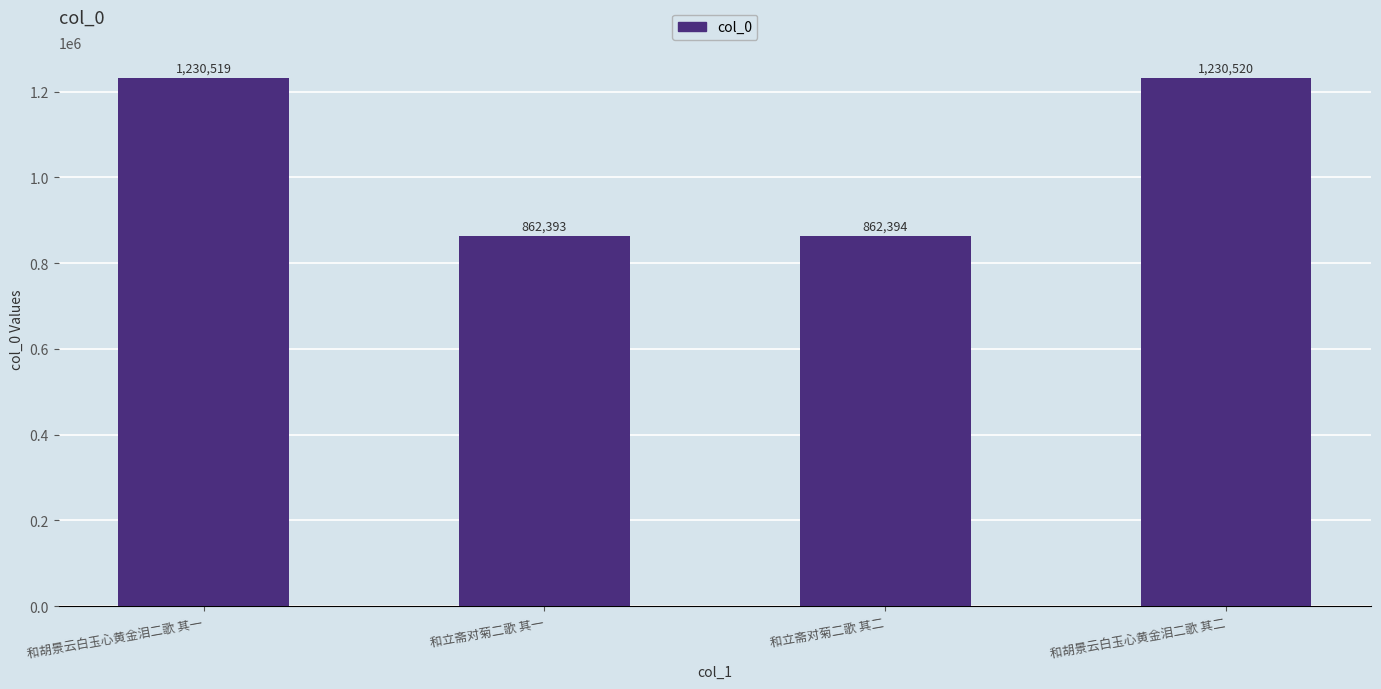

What is the sum of the values at 和胡景云白玉心黄金泪二歌 其一 and 和立斋对菊二歌 其一?

2092912